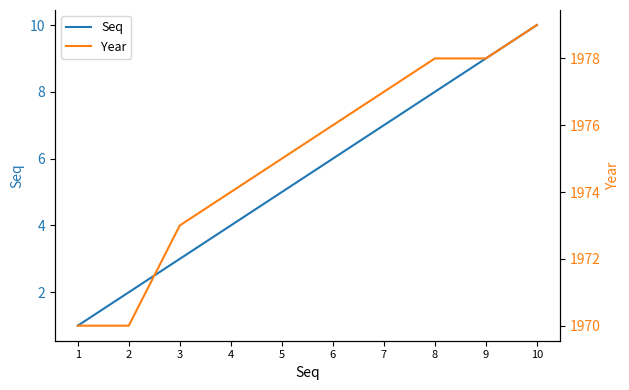

Between 3 and 6, which series saw the biggest shift?

Seq